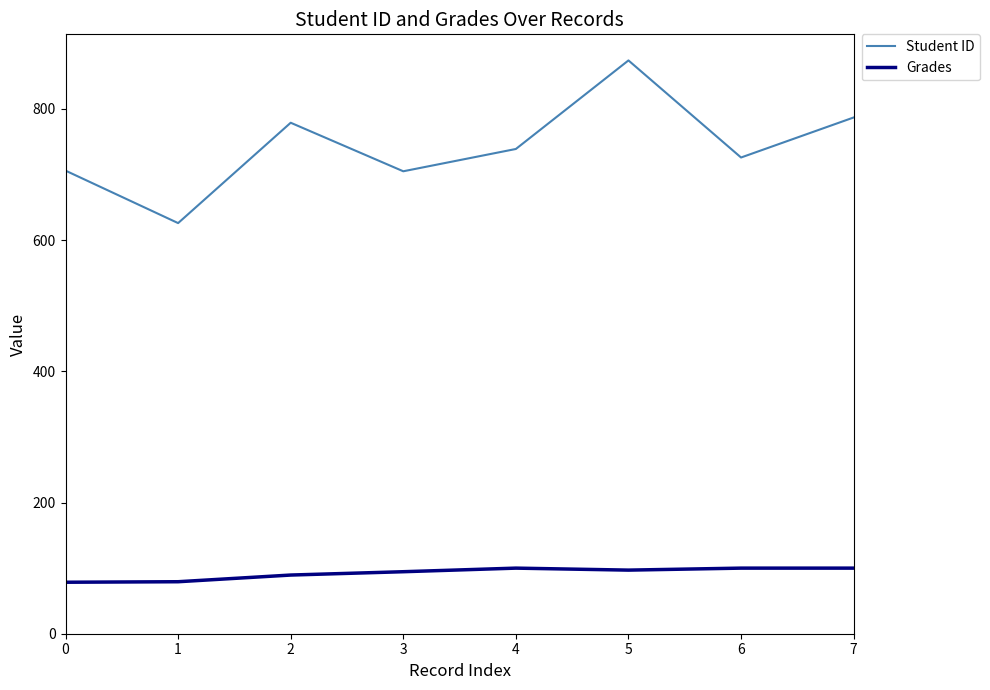

The value of Student ID at 5 is 258.1. True or false?

False